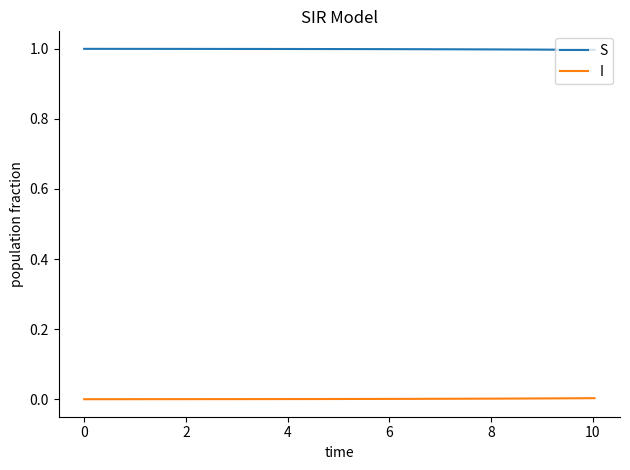

True or false: I and S intersect in this chart.

False